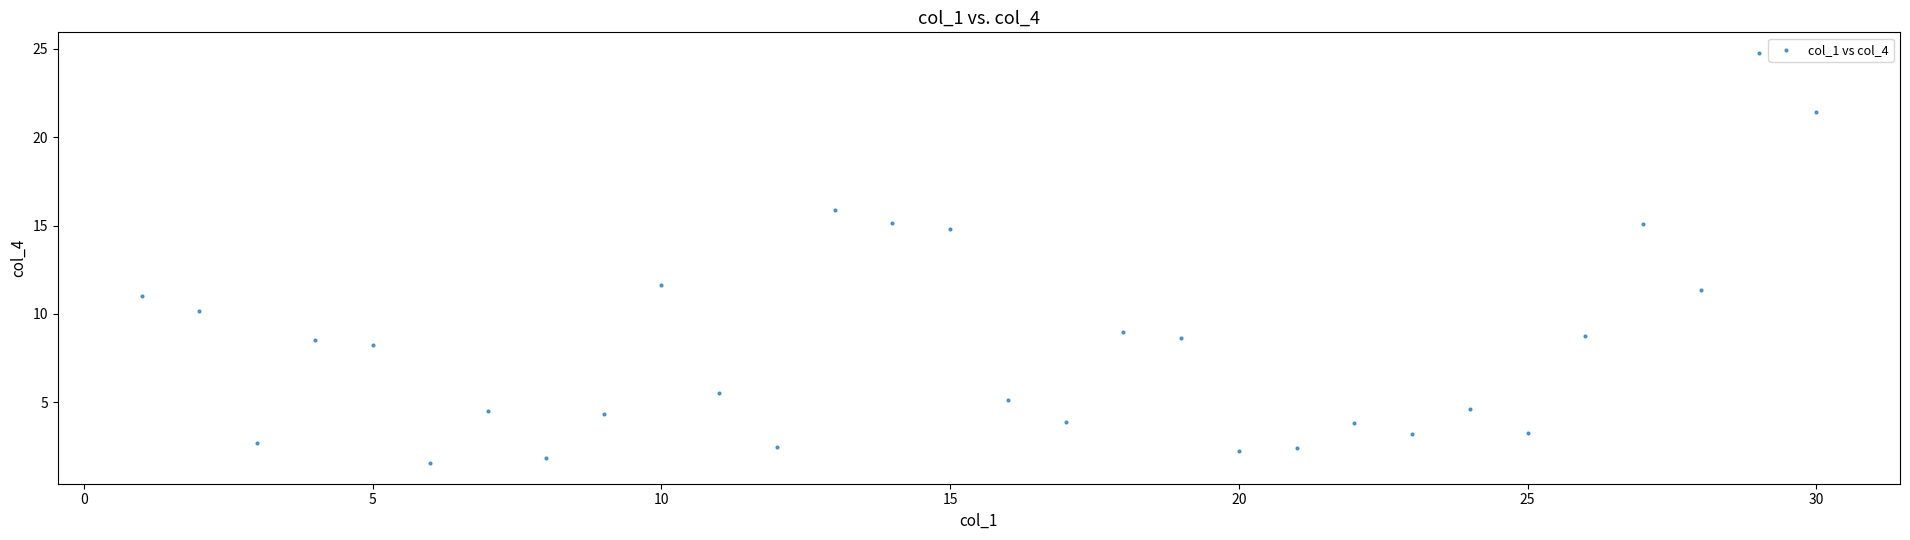

What is the range of Y values (max minus min)?

23.2